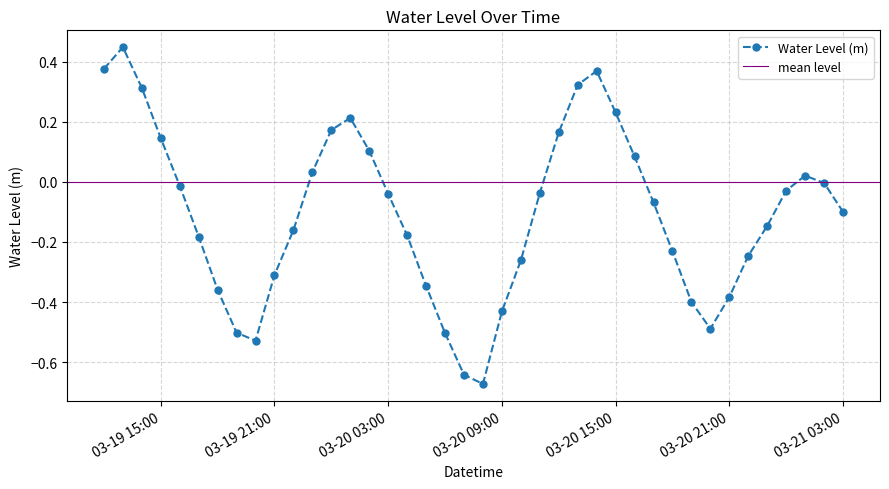

True or false: Water Level (m) has more than 2 interior local peaks.

True